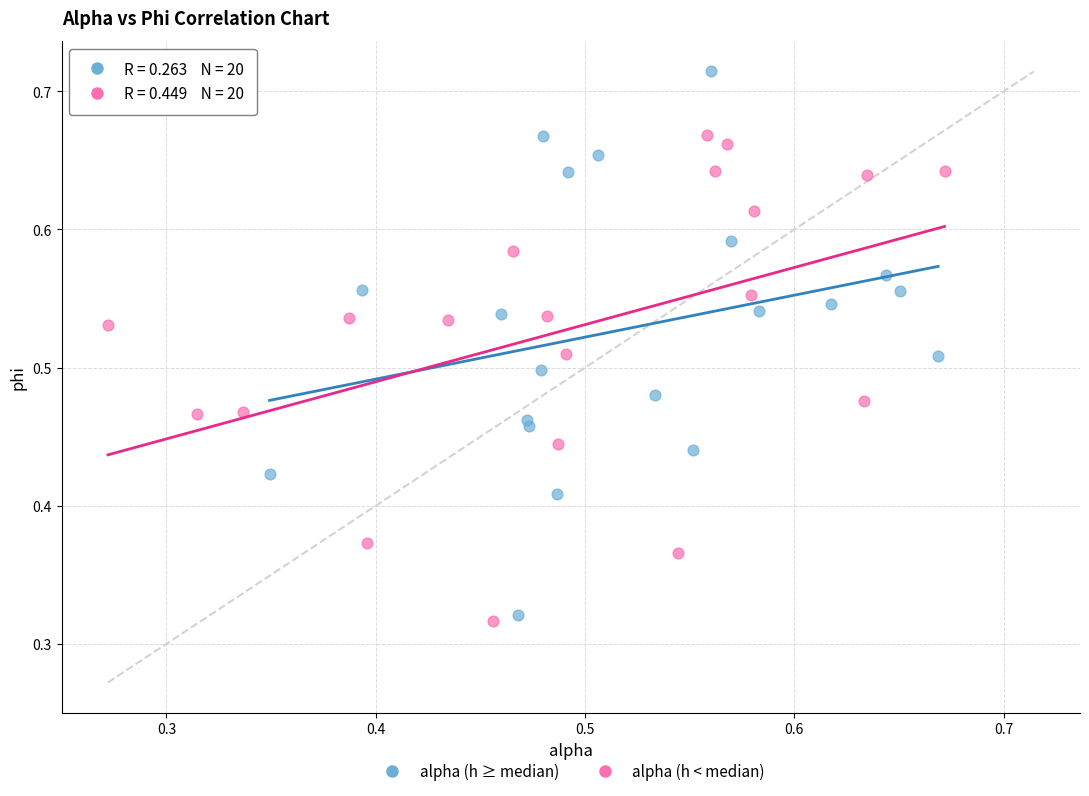

Which series reaches the maximum Y coordinate?

alpha (h ≥ median)